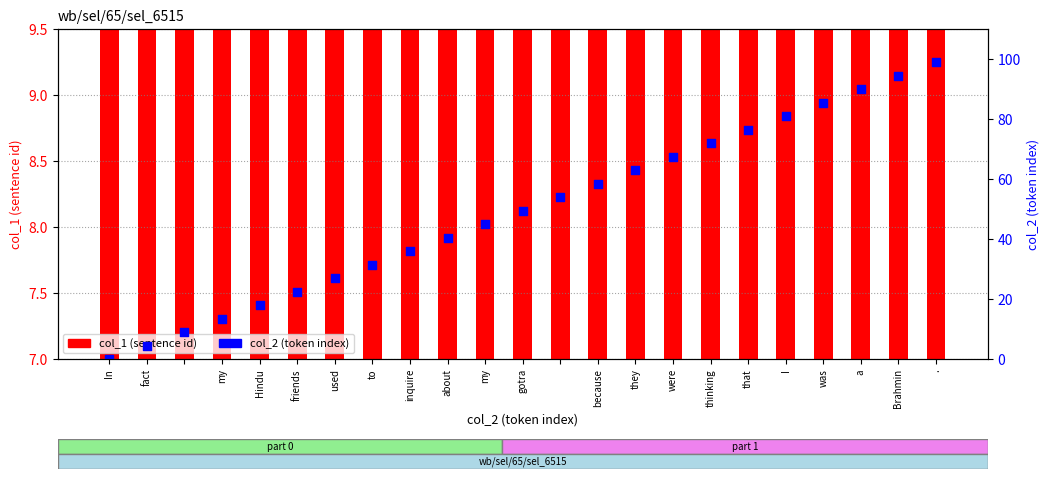

What are all the series names shown in the legend?

col_1 (sentence id), col_2 (token index)